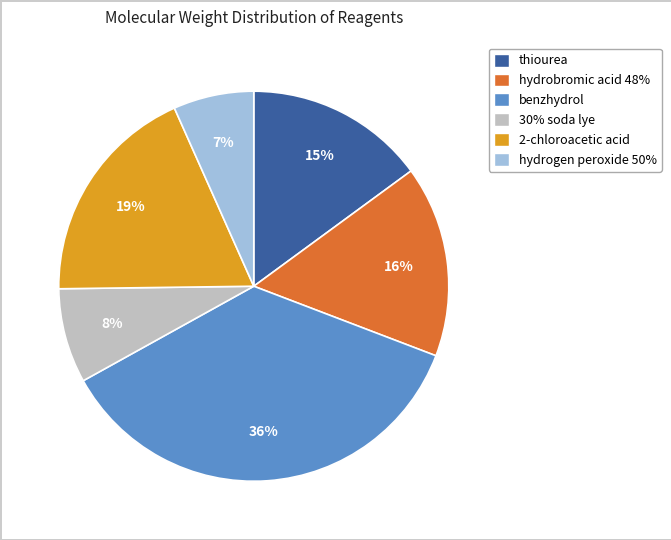

Which category has the smallest portion of the pie?

hydrogen peroxide 50%